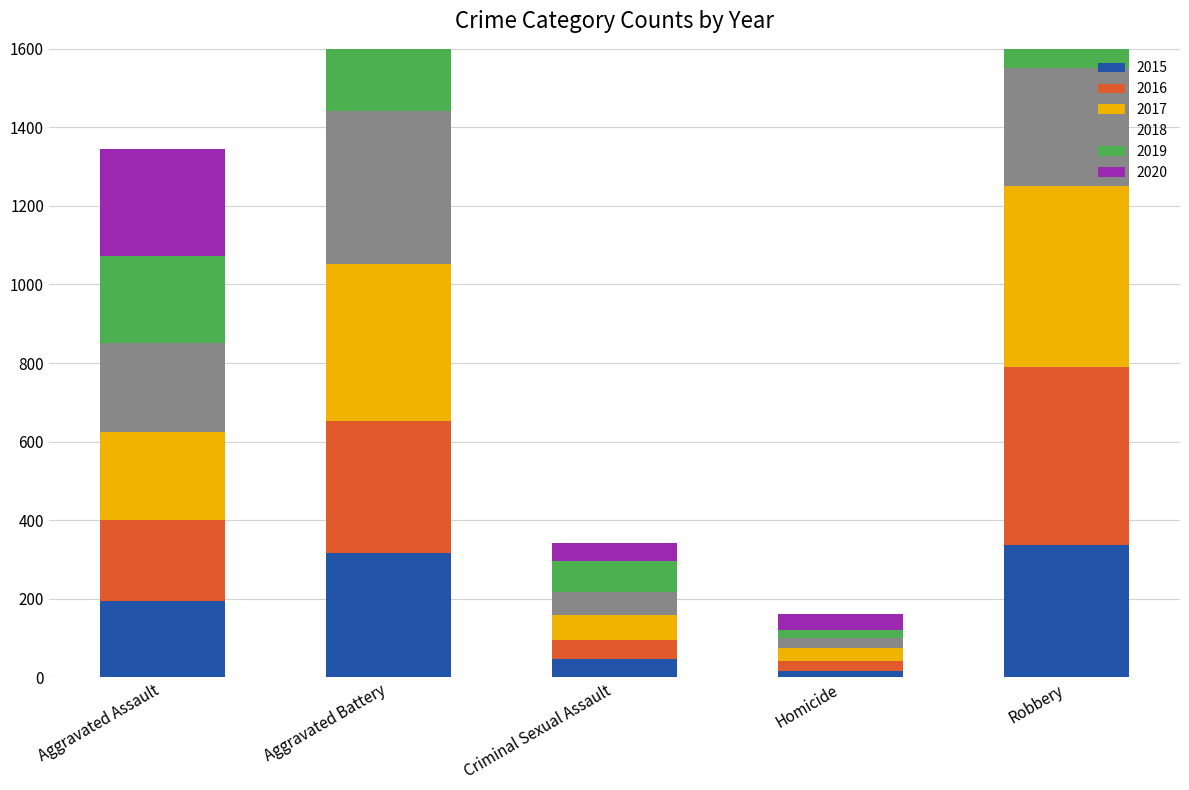

Reading right to left, list all the values displayed in this chart.

2015: Robbery=337	Homicide=15	Criminal Sexual Assault=46	Aggravated Battery=316	Aggravated Assault=194
2016: Robbery=454	Homicide=26	Criminal Sexual Assault=50	Aggravated Battery=336	Aggravated Assault=206
2017: Robbery=460	Homicide=33	Criminal Sexual Assault=62	Aggravated Battery=400	Aggravated Assault=225
2018: Robbery=301	Homicide=25	Criminal Sexual Assault=60	Aggravated Battery=389	Aggravated Assault=225
2019: Robbery=287	Homicide=22	Criminal Sexual Assault=77	Aggravated Battery=407	Aggravated Assault=223
2020: Robbery=263	Homicide=41	Criminal Sexual Assault=48	Aggravated Battery=415	Aggravated Assault=273